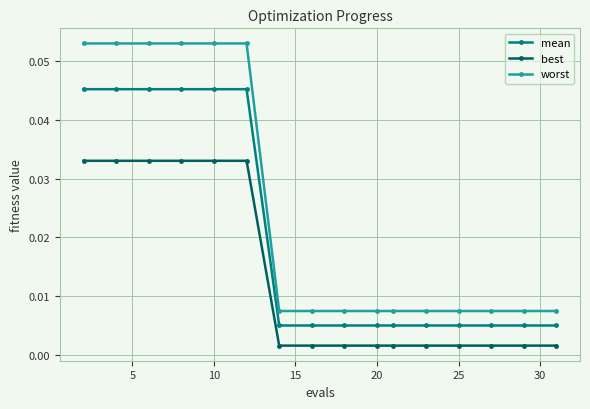

How many mean values are between 0 and 1?

16